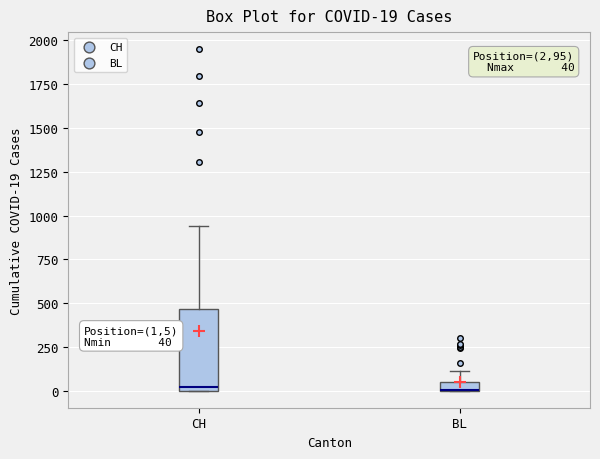

Which box is the tallest, from its lower edge to its upper edge?

CH